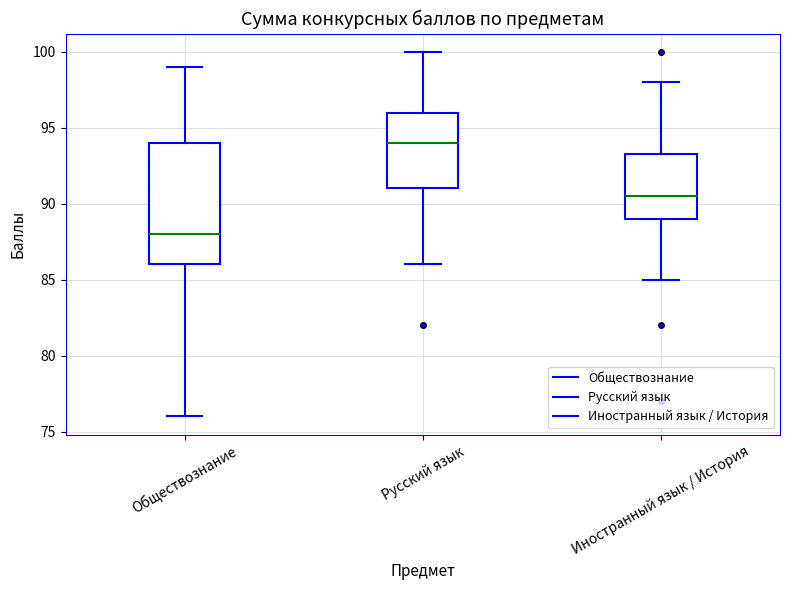

Reading left to right, transcribe this box plot: for each box, give where its median line is, the range the box spans, and where its two whiskers end, as read against the y-axis. The values are not printed on the chart, so give them approximately, as read against the axis.

Обществознание: median 88.0, box 86.0 to 94.0, whiskers 76.0 to 99.0
Русский язык: median 94.0, box 91.0 to 96.0, whiskers 86.0 to 100.0
Иностранный язык / История: median 90.5, box 89.0 to 93.5, whiskers 85.0 to 98.0